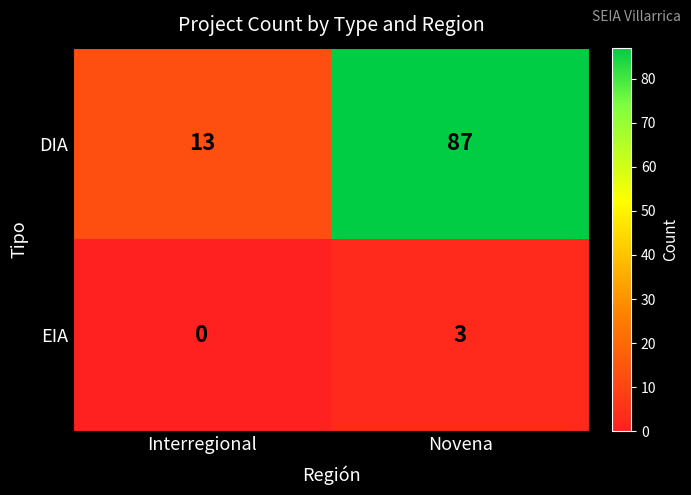

The DIA series shows 43 at Novena. True or false?

False